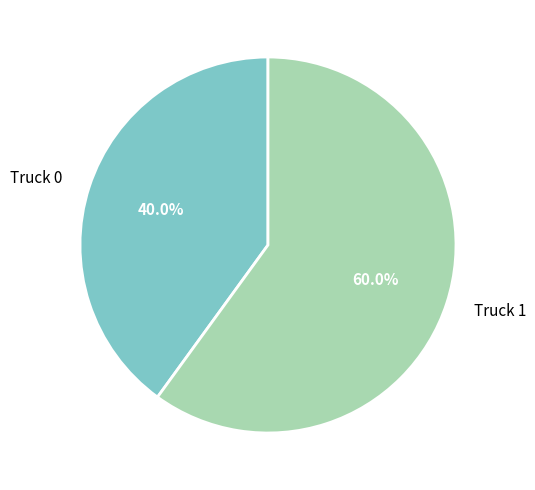

Which slice is the largest?

Truck 1